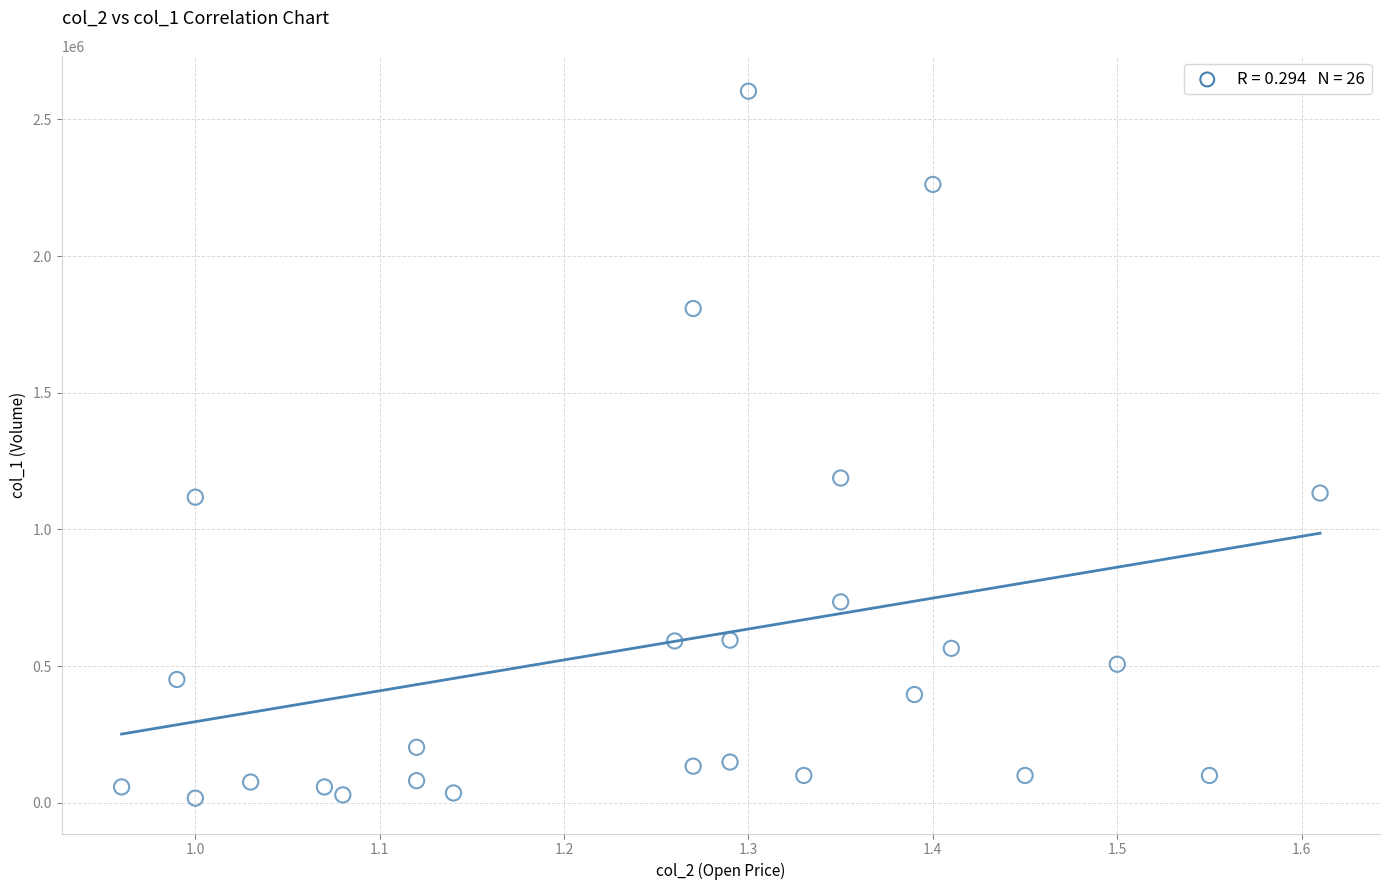

What Y value in the scatter plot is closest to 1310000?

1188000